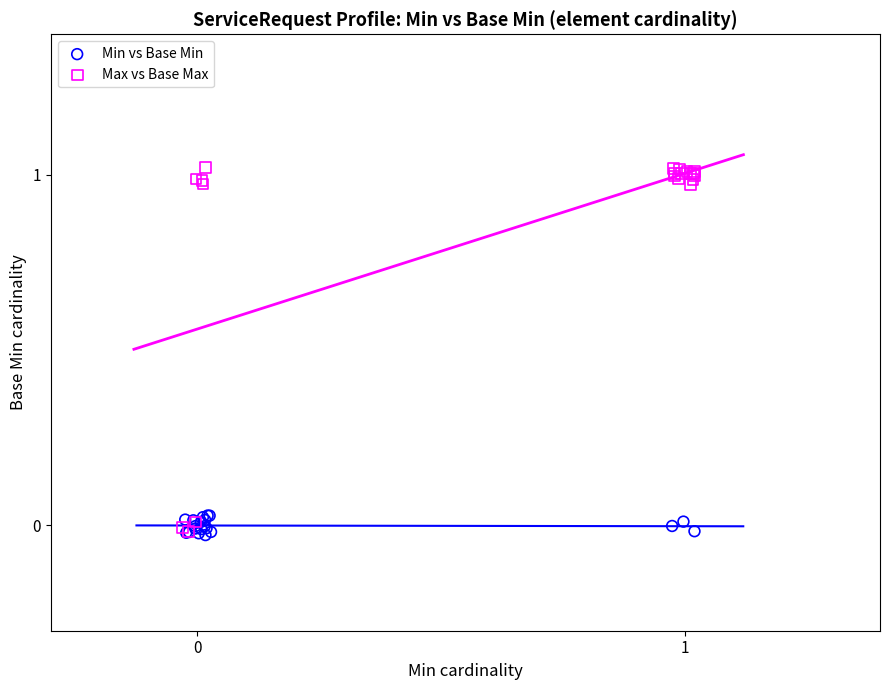

Which series has the widest spread of Y values?

Max vs Base Max